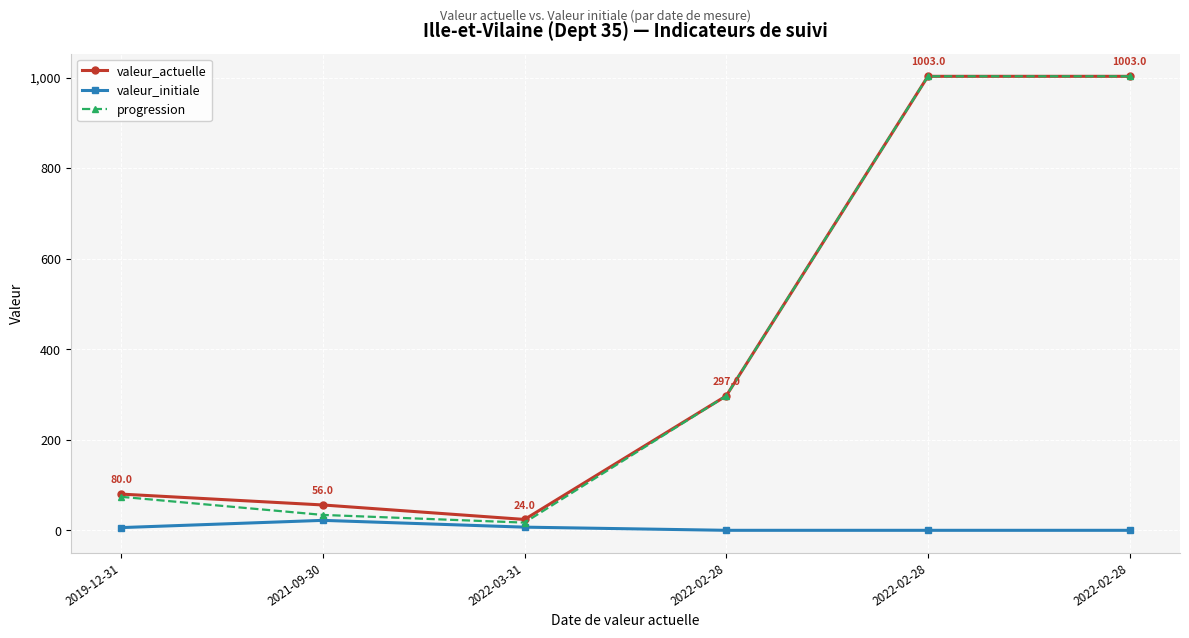

What are all the series names shown in the legend?

valeur_actuelle, valeur_initiale, progression